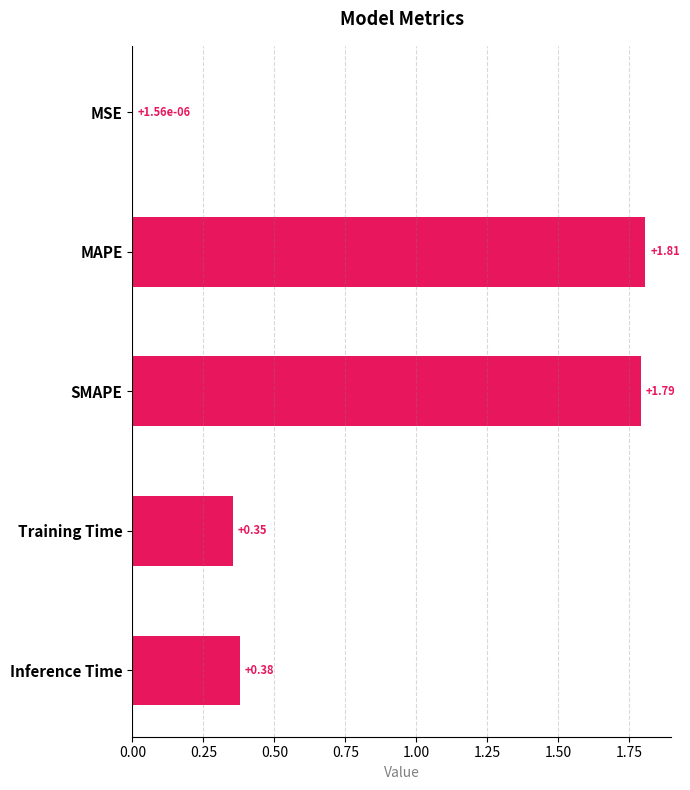

At which category does the chart reach its peak across all series?

MAPE